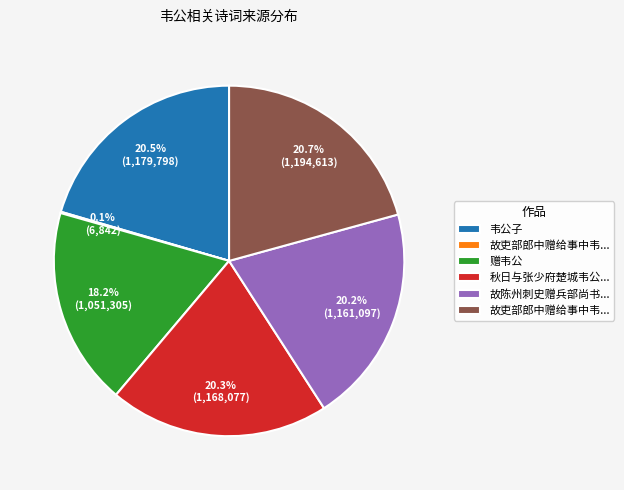

Is there any slice that represents more than half of the pie?

No